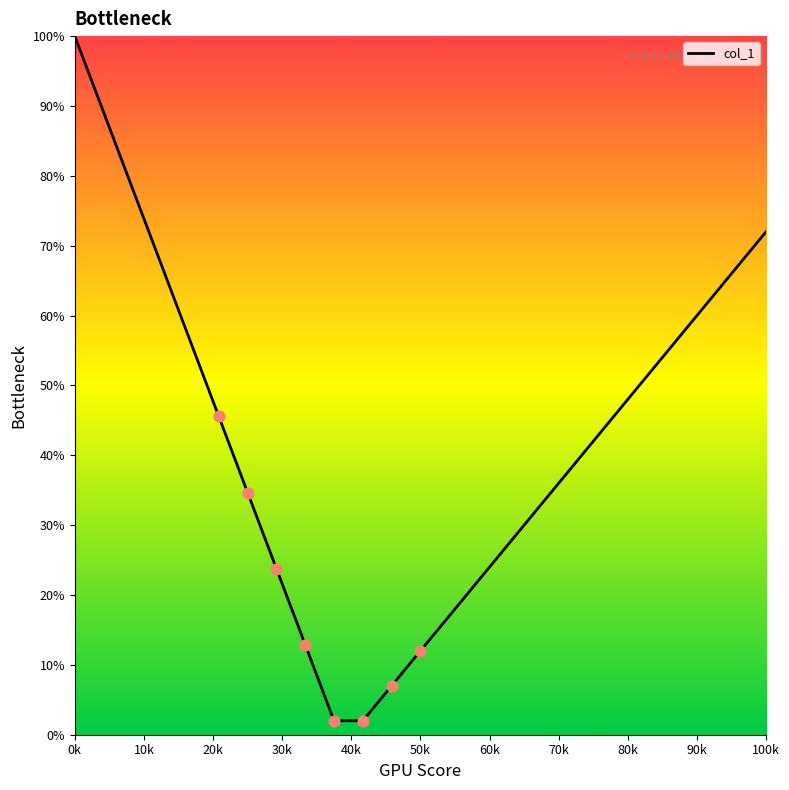

What is the greatest value displayed?

100.0